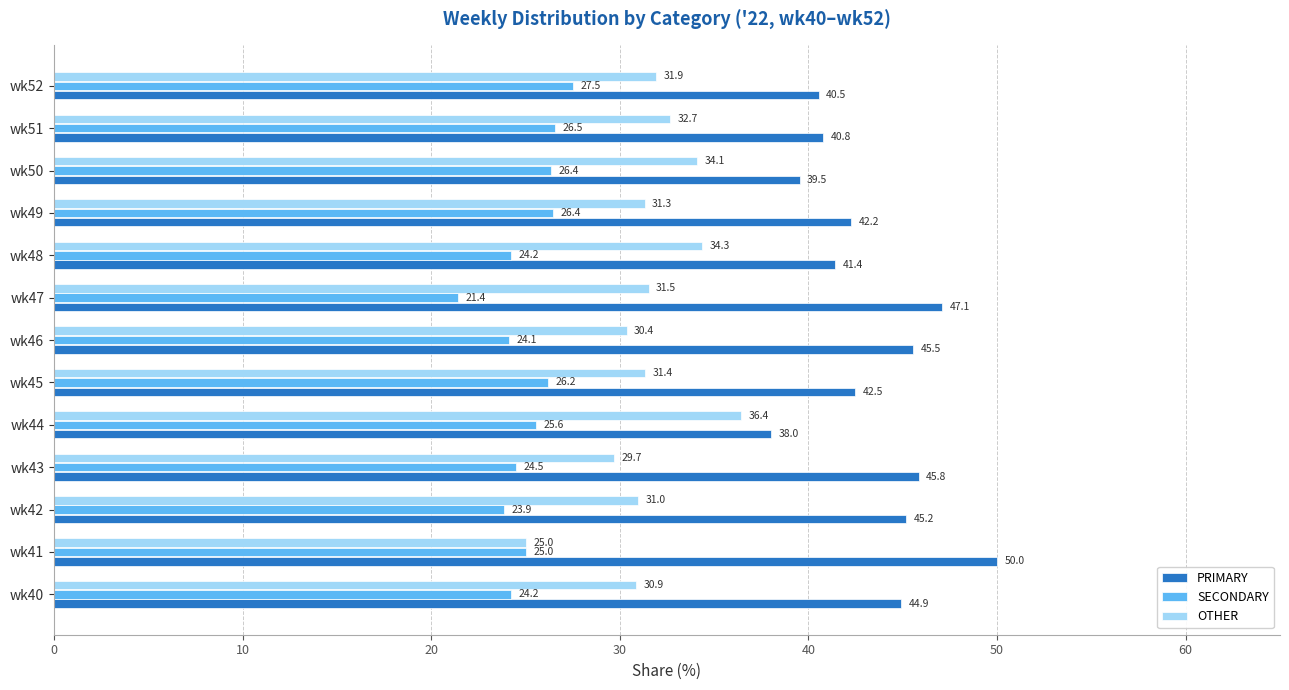

What is the sum of all SECONDARY values?

325.9